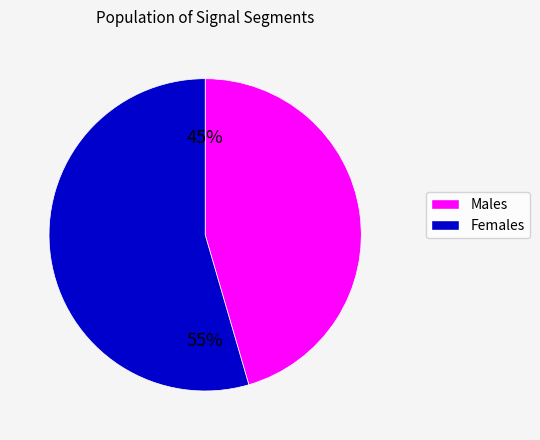

Does Females represent more than half of the total?

Yes